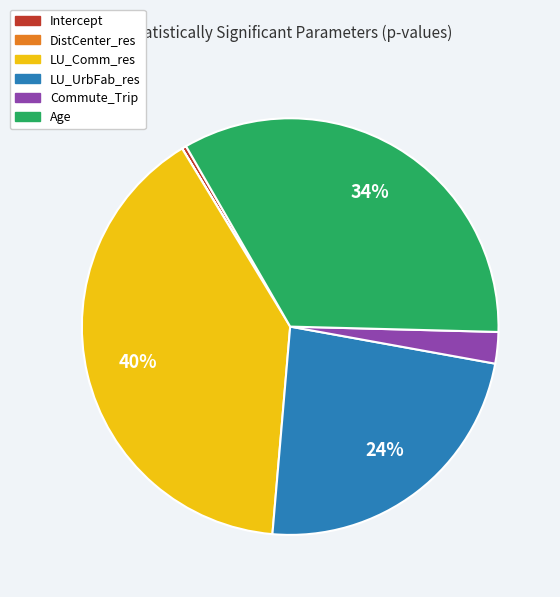

Is Intercept the majority of the pie?

No